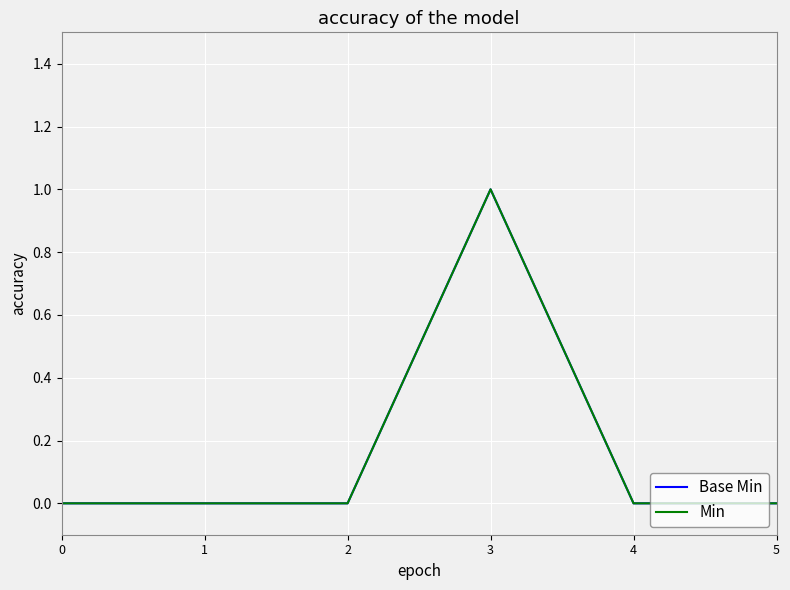

Is it true that Min equals -1 at 5?

False